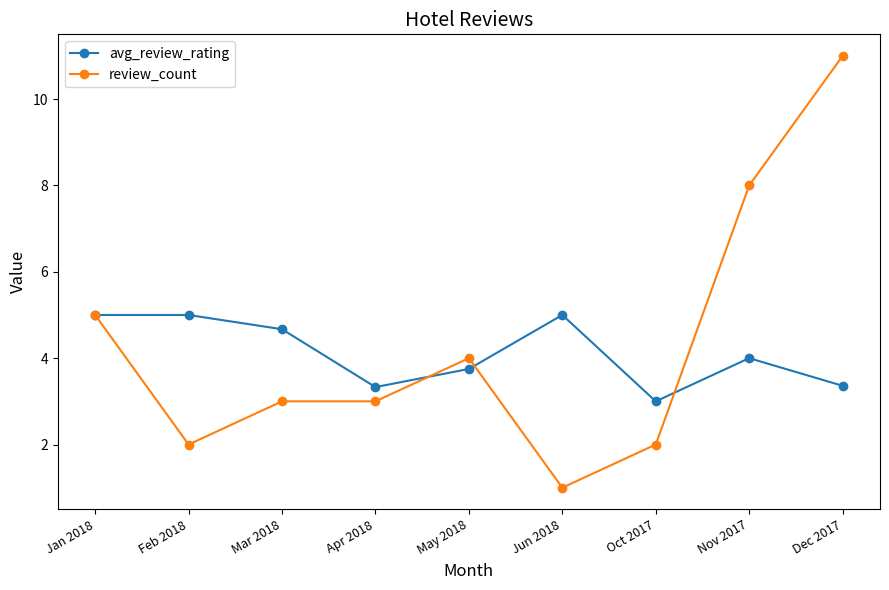

Which series has the largest range (max minus min)?

review_count